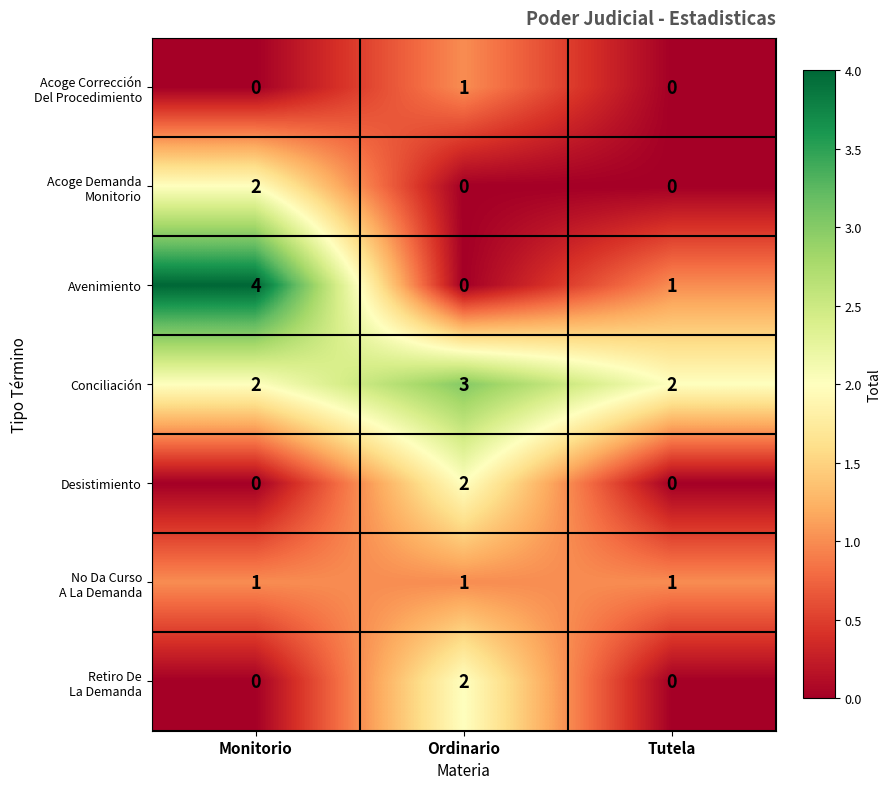

How many categories are shown in the chart?

3